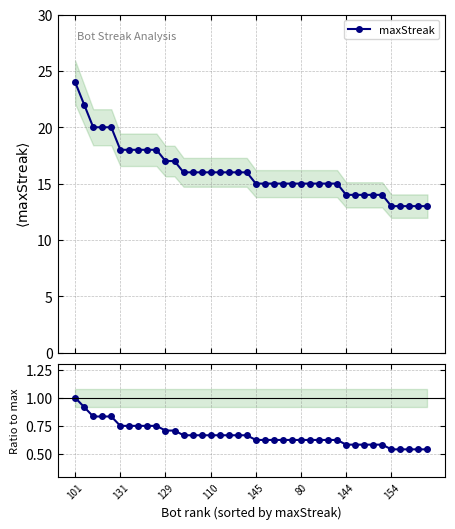

True or false: Ratio to maxStreak[0] has a value of 0.3 at 34.

False